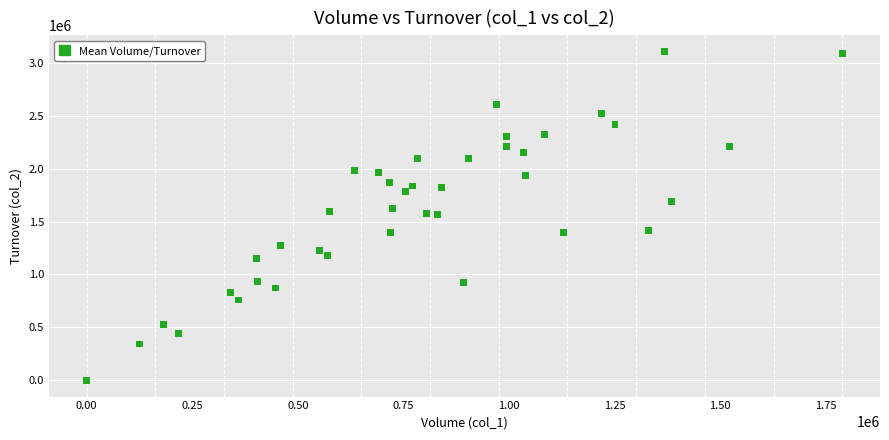

What is the range of X values (max minus min)?

1789000